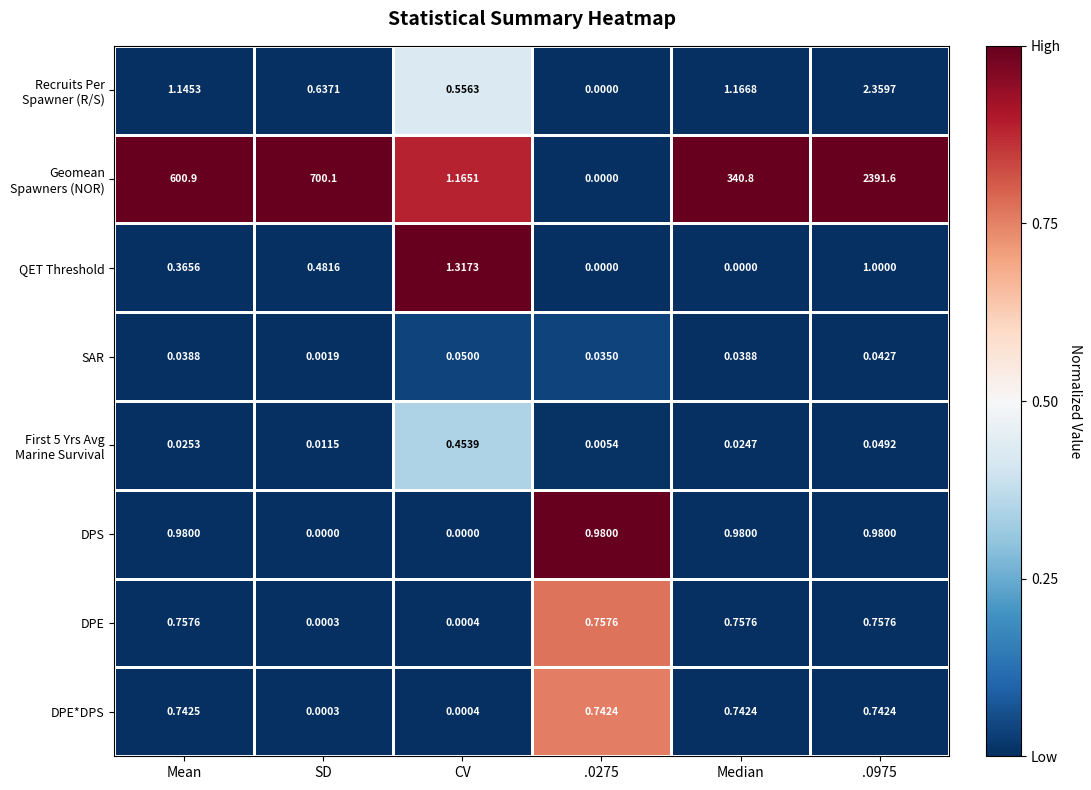

What is the total value across all series at Median?

344.5